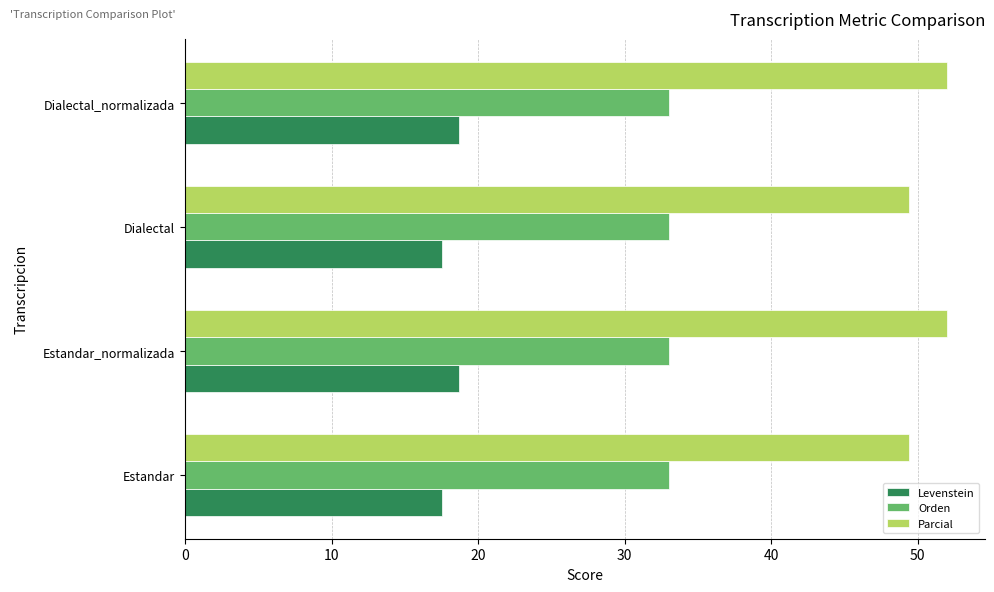

What is the difference between the maximum and minimum values in the Parcial series?

2.6